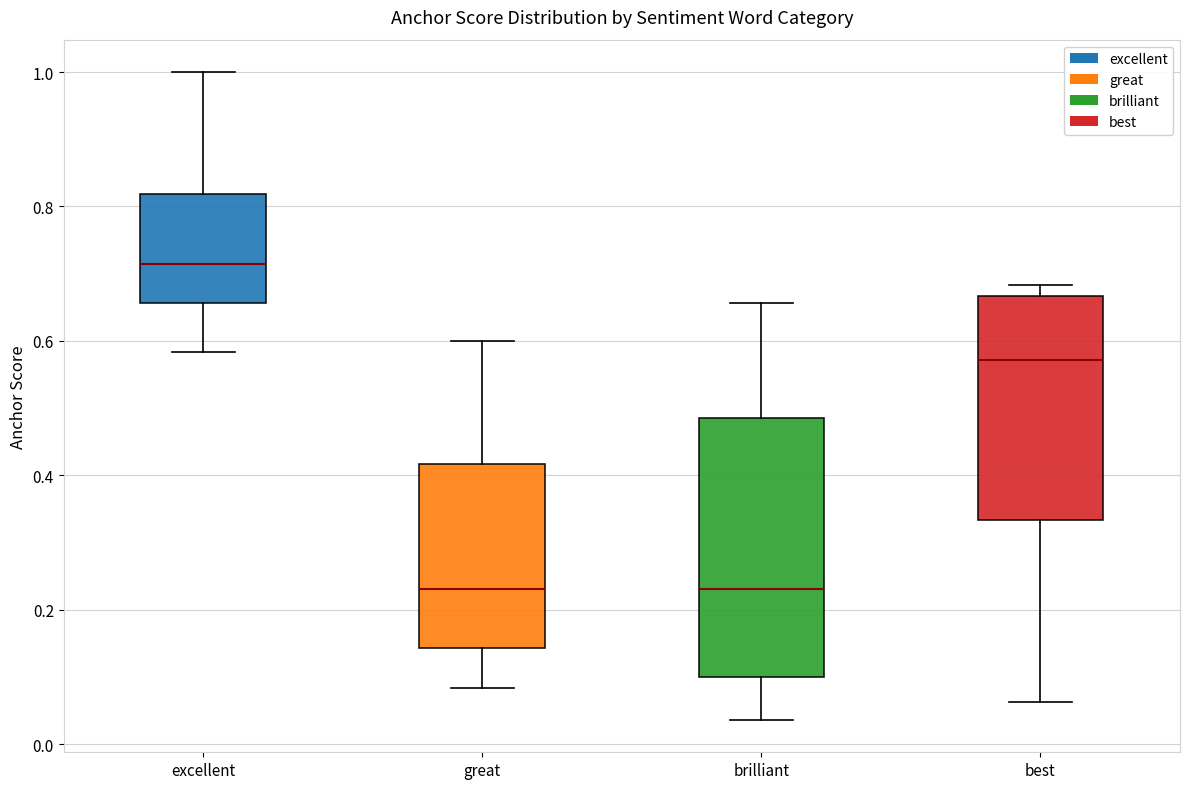

Comparing the boxes themselves (not the whiskers), which one is the tallest?

brilliant